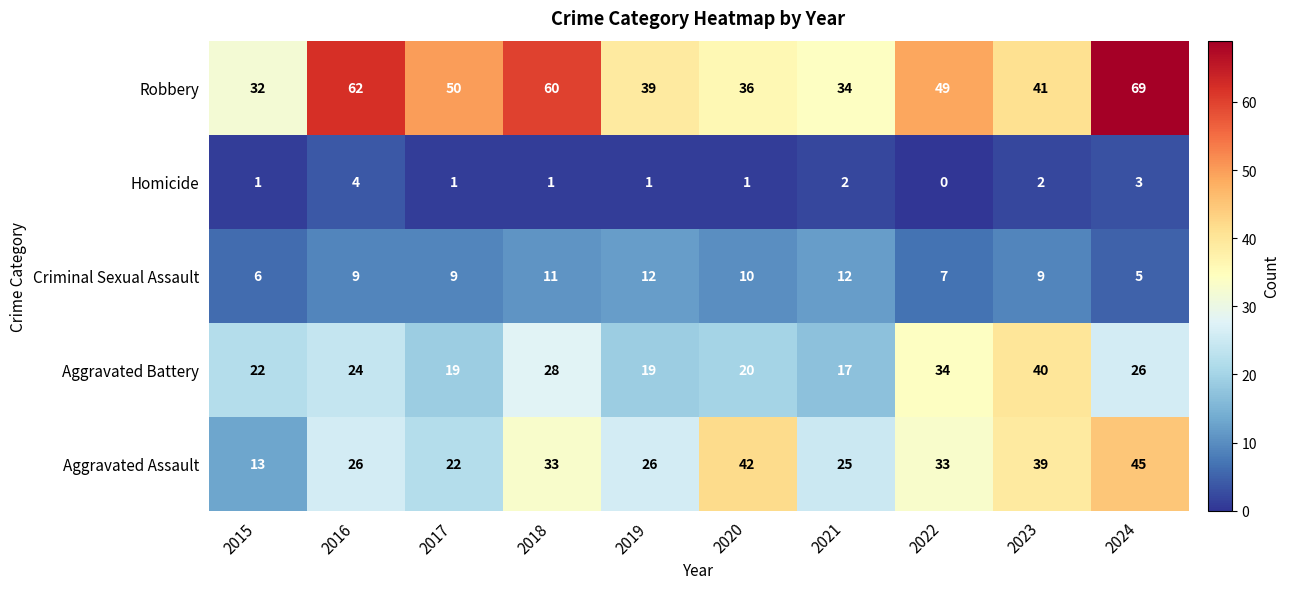

Which series has the largest total across all categories?

Robbery